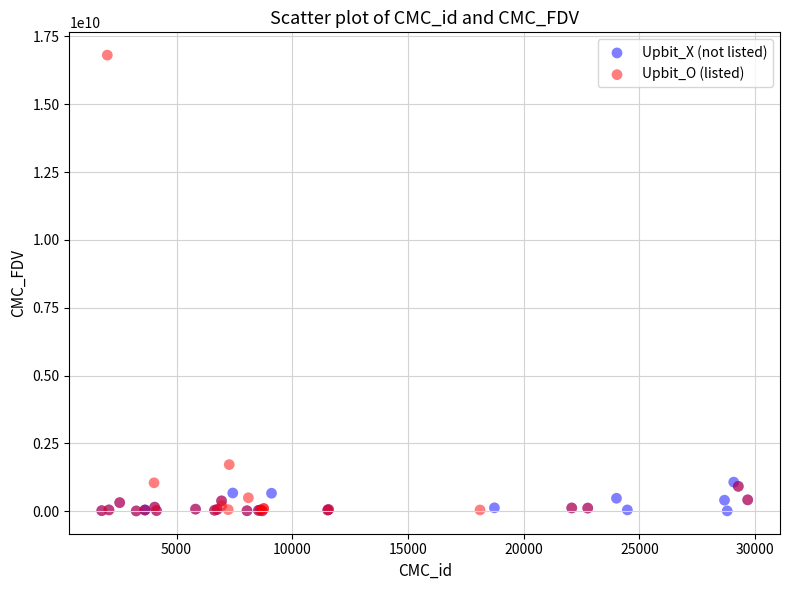

Which series has the largest Y range (max minus min)?

Upbit_O (listed)